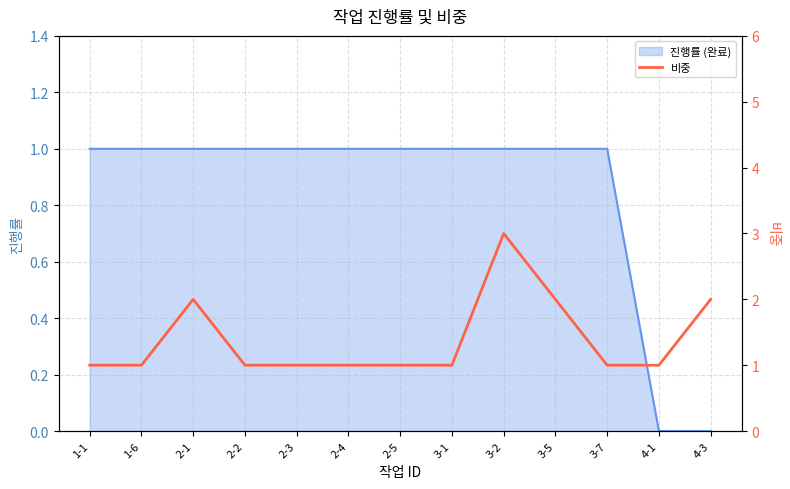

How many points are higher than both their immediate neighbors (excluding endpoints)?

2